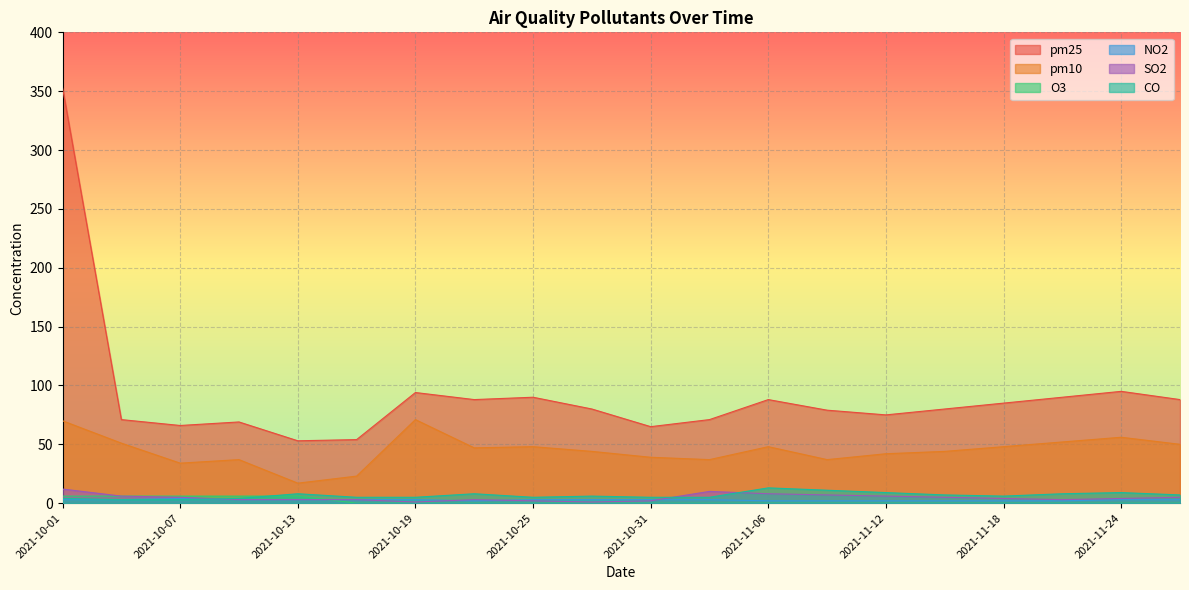

Reading right to left, what are all the values shown in this chart?

pm25: 2021-11-27=88	2021-11-24=95	2021-11-21=90	2021-11-18=85	2021-11-15=80	2021-11-12=75	2021-11-09=79	2021-11-06=88	2021-11-03=71	2021-10-31=65	2021-10-28=80	2021-10-25=90	2021-10-22=88	2021-10-19=94	2021-10-16=54	2021-10-13=53	2021-10-10=69	2021-10-07=66	2021-10-04=71	2021-10-01=353
pm10: 2021-11-27=50	2021-11-24=56	2021-11-21=52	2021-11-18=48	2021-11-15=44	2021-11-12=42	2021-11-09=37	2021-11-06=48	2021-11-03=37	2021-10-31=39	2021-10-28=44	2021-10-25=48	2021-10-22=47	2021-10-19=71	2021-10-16=23	2021-10-13=17	2021-10-10=37	2021-10-07=34	2021-10-04=51	2021-10-01=70
O3: 2021-11-27=0	2021-11-24=0	2021-11-21=0	2021-11-18=0	2021-11-15=0	2021-11-12=0	2021-11-09=0	2021-11-06=0	2021-11-03=0	2021-10-31=0	2021-10-28=0	2021-10-25=0	2021-10-22=0	2021-10-19=0	2021-10-16=0	2021-10-13=6	2021-10-10=6	2021-10-07=6	2021-10-04=6	2021-10-01=6
NO2: 2021-11-27=3	2021-11-24=3	2021-11-21=2	2021-11-18=2	2021-11-15=2	2021-11-12=2	2021-11-09=2	2021-11-06=2	2021-11-03=3	2021-10-31=3	2021-10-28=3	2021-10-25=3	2021-10-22=2	2021-10-19=3	2021-10-16=3	2021-10-13=3	2021-10-10=3	2021-10-07=4	2021-10-04=3	2021-10-01=3
SO2: 2021-11-27=5	2021-11-24=4	2021-11-21=3	2021-11-18=4	2021-11-15=5	2021-11-12=6	2021-11-09=7	2021-11-06=8	2021-11-03=10	2021-10-31=2	2021-10-28=1	2021-10-25=2	2021-10-22=3	2021-10-19=1	2021-10-16=3	2021-10-13=3	2021-10-10=3	2021-10-07=5	2021-10-04=6	2021-10-01=12
CO: 2021-11-27=7	2021-11-24=9	2021-11-21=8	2021-11-18=6	2021-11-15=7	2021-11-12=9	2021-11-09=11	2021-11-06=13	2021-11-03=5	2021-10-31=5	2021-10-28=6	2021-10-25=5	2021-10-22=8	2021-10-19=5	2021-10-16=5	2021-10-13=8	2021-10-10=4	2021-10-07=3	2021-10-04=3	2021-10-01=4